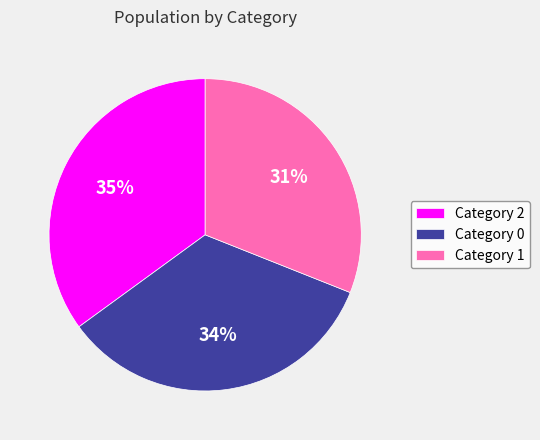

To the nearest percent, what is the average slice percentage?

33%